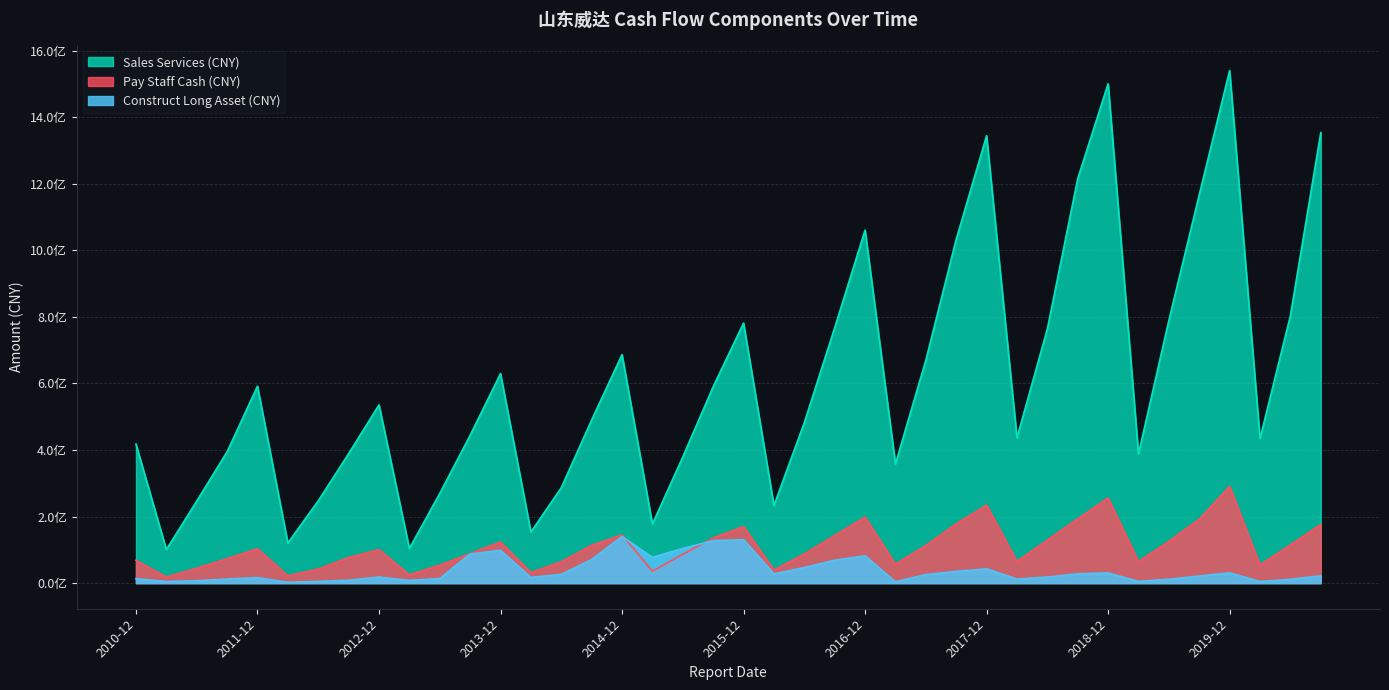

Where is the first local maximum for Pay Staff Cash (CNY)?

2011-12